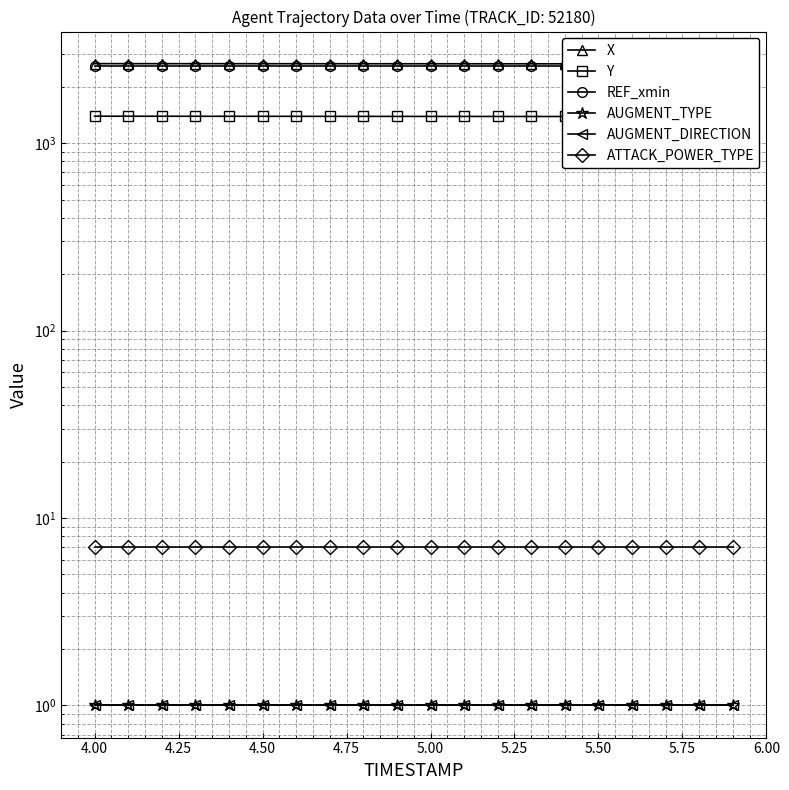

What is the lowest value of the REF_xmin series?

2585.1